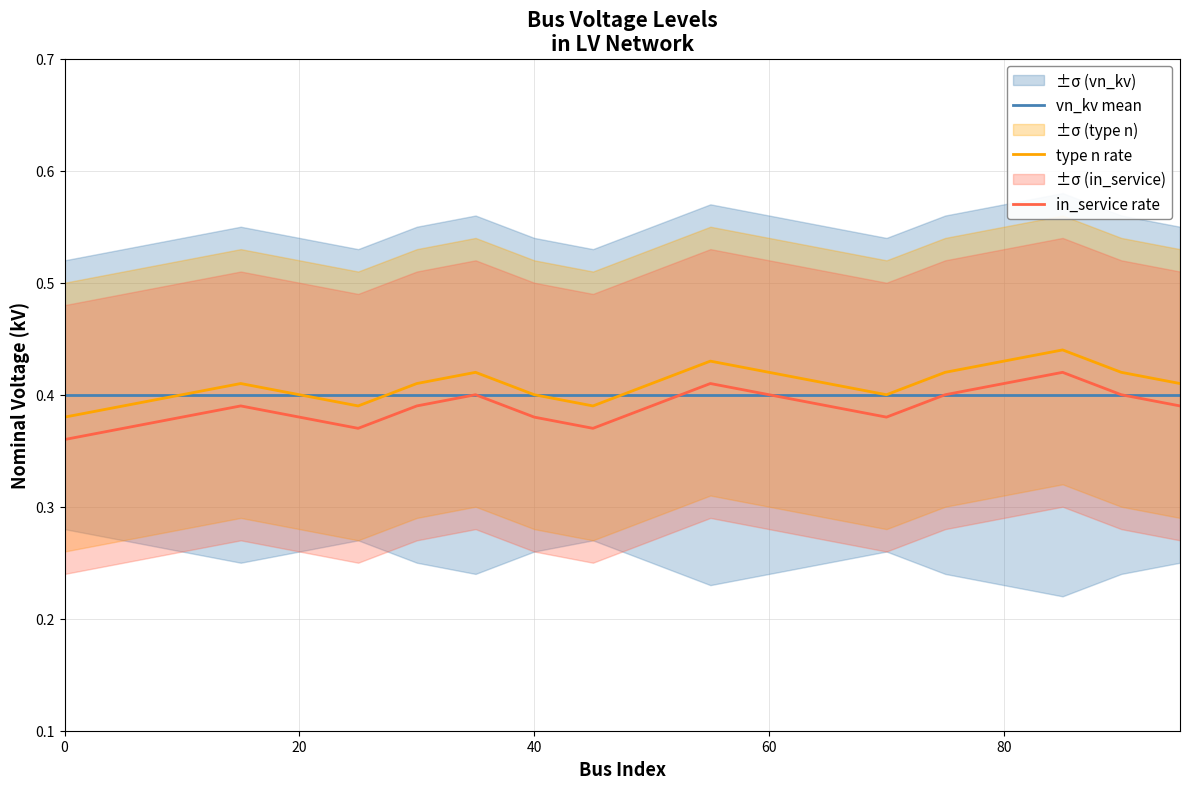

The value of vn_kv mean at 20 is 0.2. True or false?

False